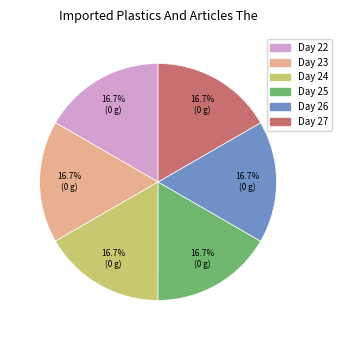

Is there any slice that represents more than half of the pie?

No